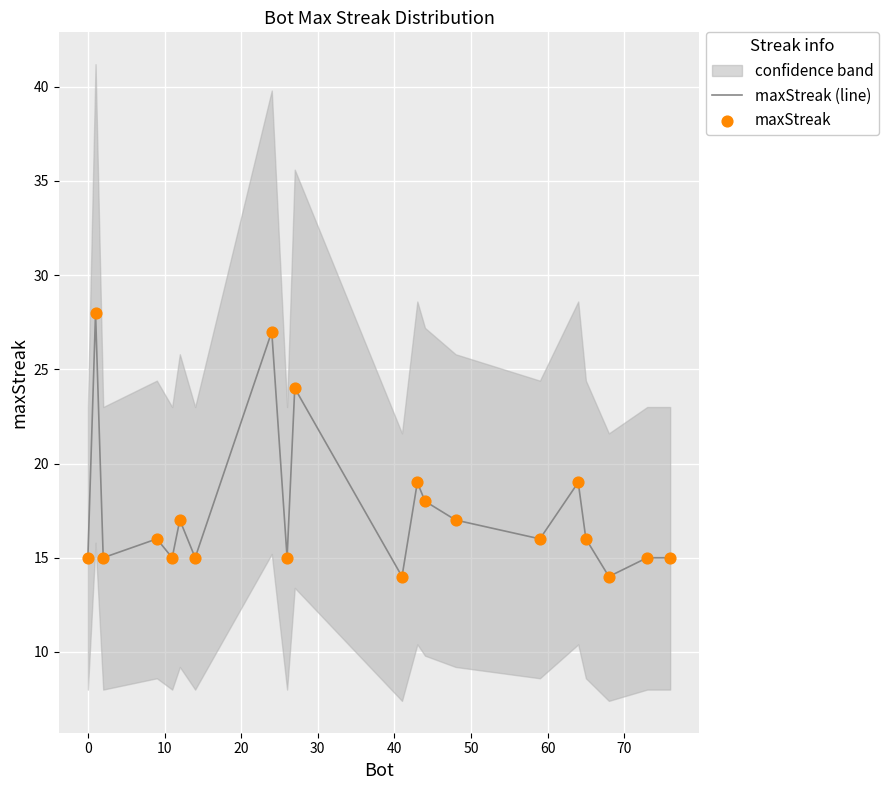

What is the lowest value of the maxStreak (line) series?

14